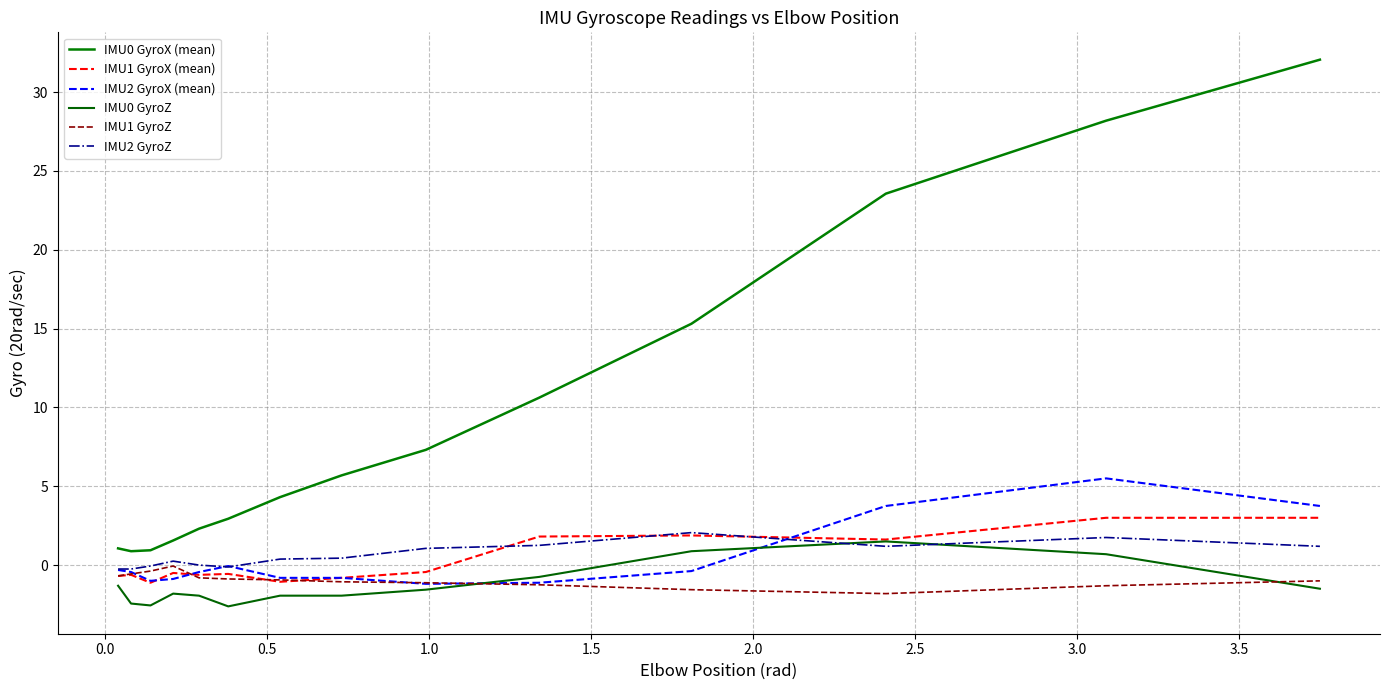

Reading left to right, what are all the values shown in this chart?

IMU0 GyroX (mean): 1.1	0.9	0.9	1.6	2.3	2.9	4.3	5.7	7.3	10.6	15.3	23.6	28.2	32.1
IMU1 GyroX (mean): -0.7	-0.6	-1.1	-0.5	-0.6	-0.6	-1.1	-0.8	-0.4	1.8	1.9	1.6	3.0	3.0
IMU2 GyroX (mean): -0.3	-0.4	-1.0	-0.9	-0.4	-0.1	-0.8	-0.8	-1.2	-1.1	-0.4	3.8	5.5	3.8
IMU0 GyroZ: -1.3	-2.4	-2.6	-1.8	-1.9	-2.6	-1.9	-1.9	-1.6	-0.8	0.9	1.5	0.7	-1.5
IMU1 GyroZ: -0.7	-0.6	-0.4	-0.1	-0.8	-0.9	-0.9	-1.1	-1.1	-1.2	-1.6	-1.8	-1.3	-1.0
IMU2 GyroZ: -0.2	-0.2	-0.1	0.2	0.0	-0.1	0.4	0.4	1.1	1.2	2.1	1.2	1.8	1.2